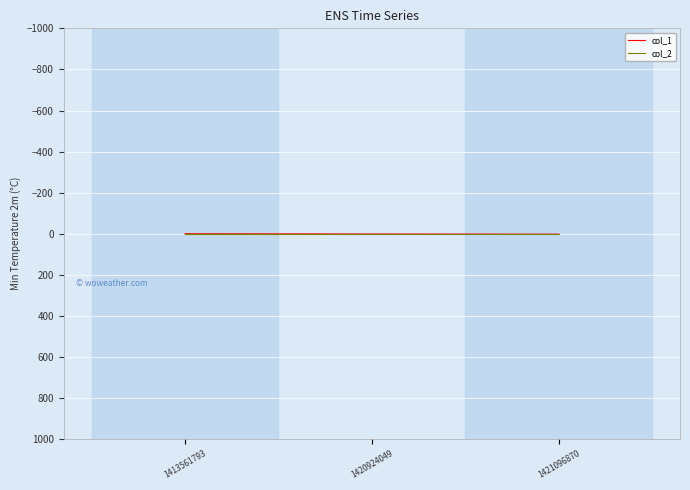

True or false: col_2 has a value of 0 at 1413561793.

True